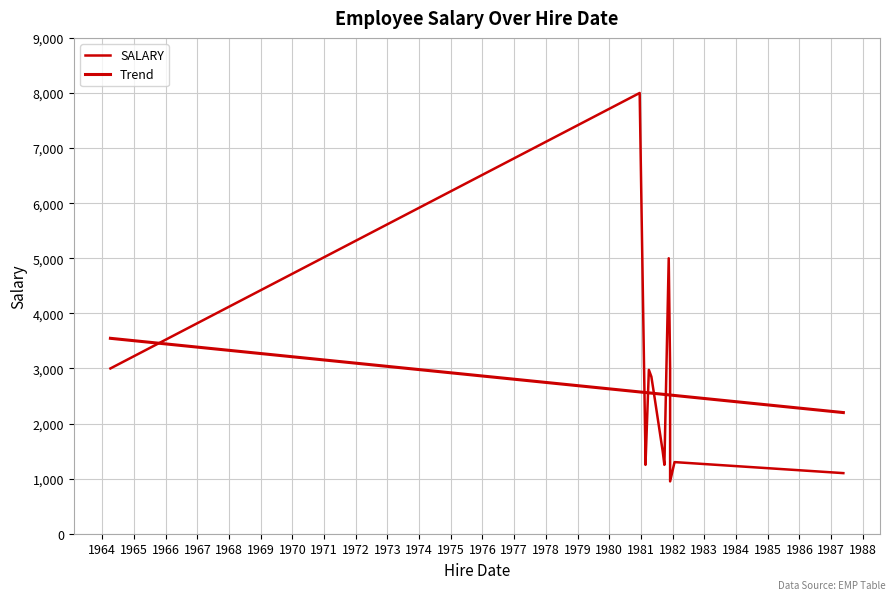

How many lines are shown in the chart?

2